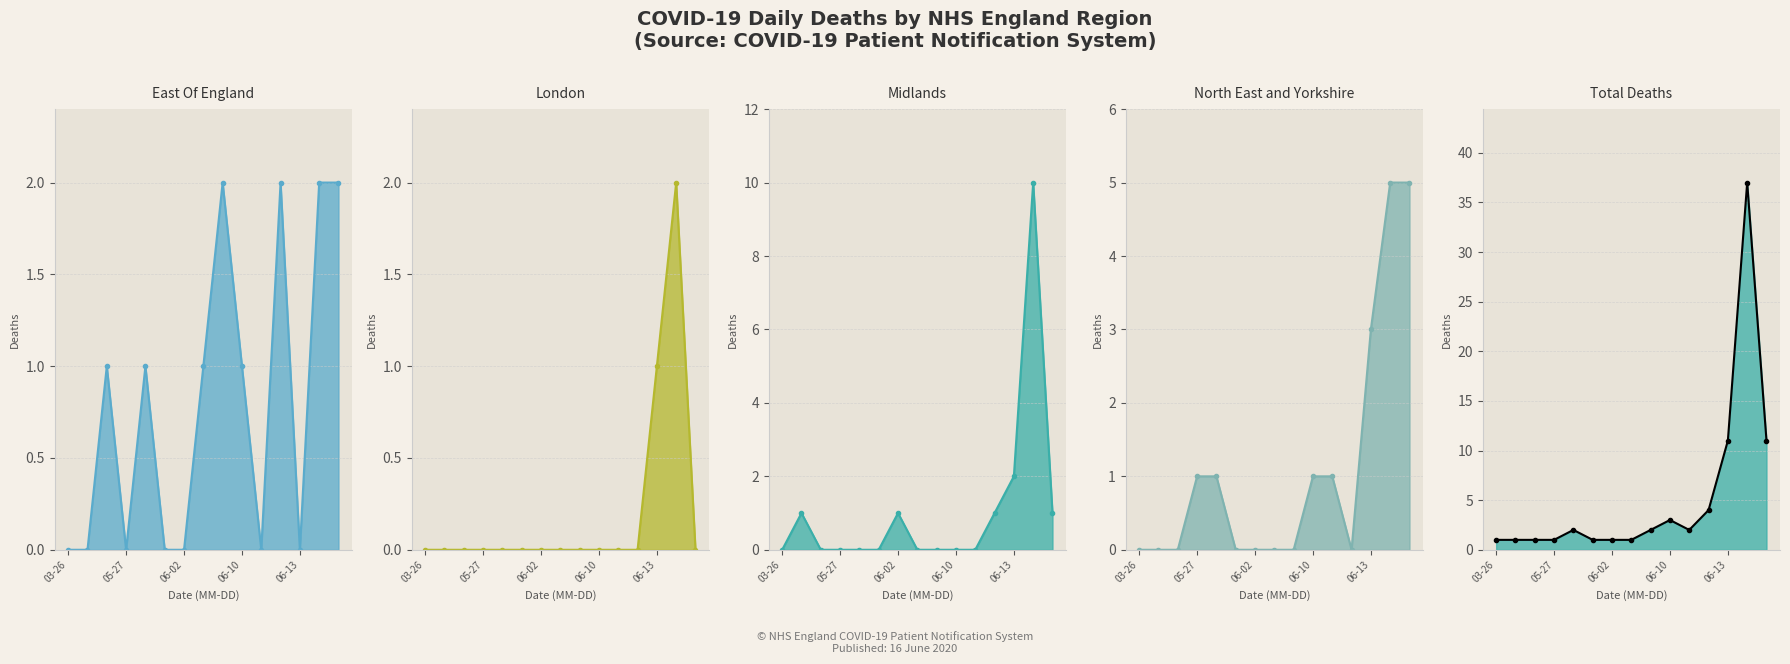

Which category has the highest value in the Midlands series?

13